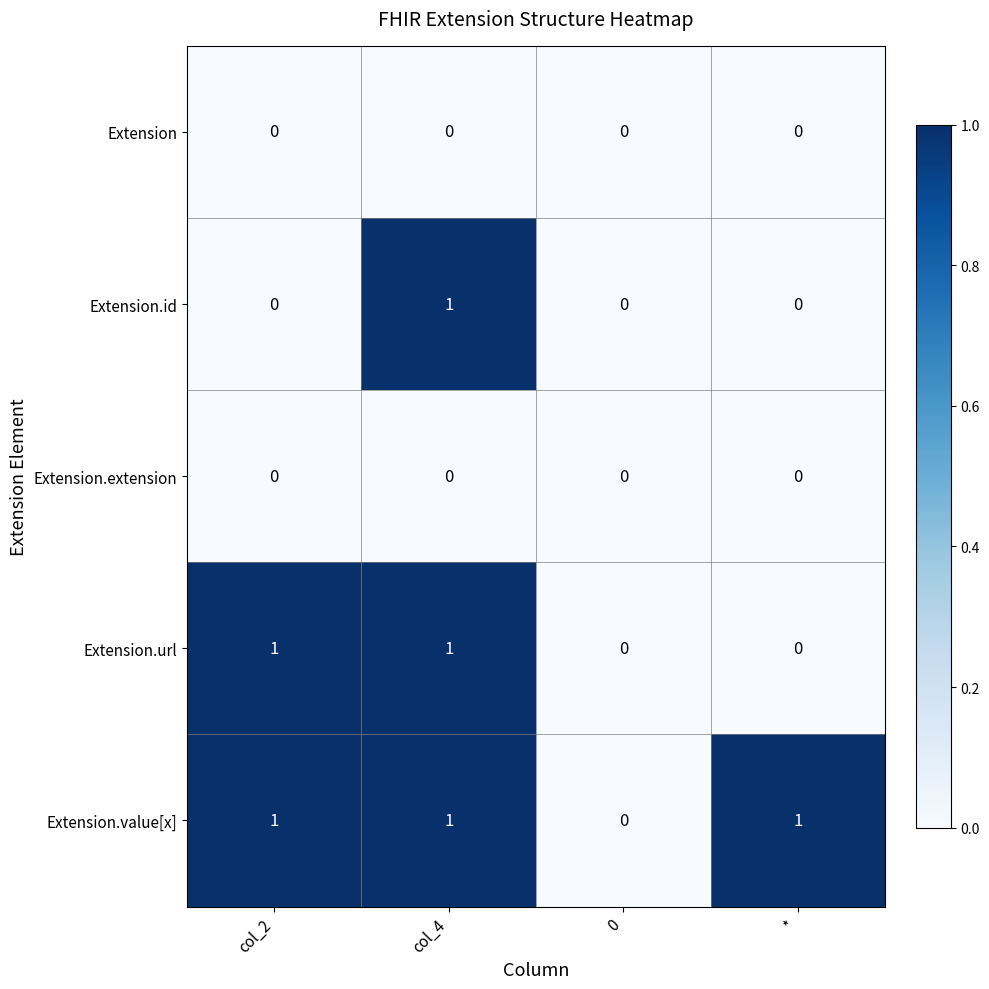

What is the spread (max minus min) of values at *?

1